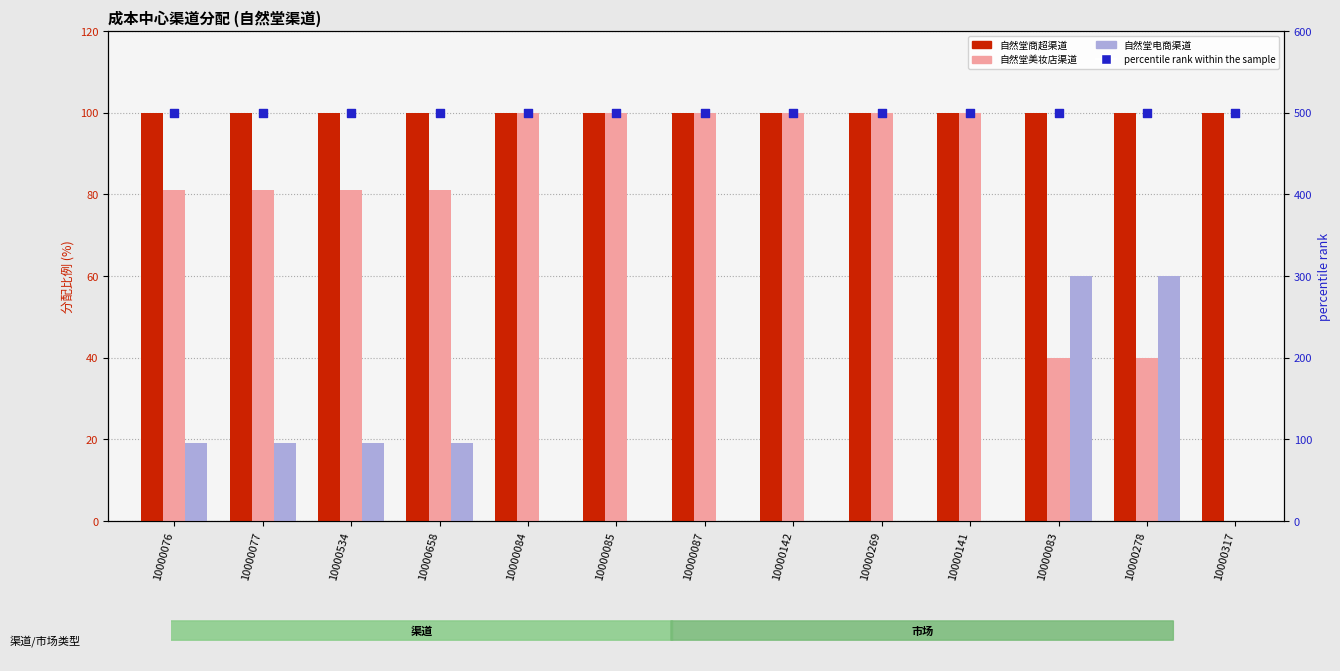

At how many categories does at least one series exceed 460?

13